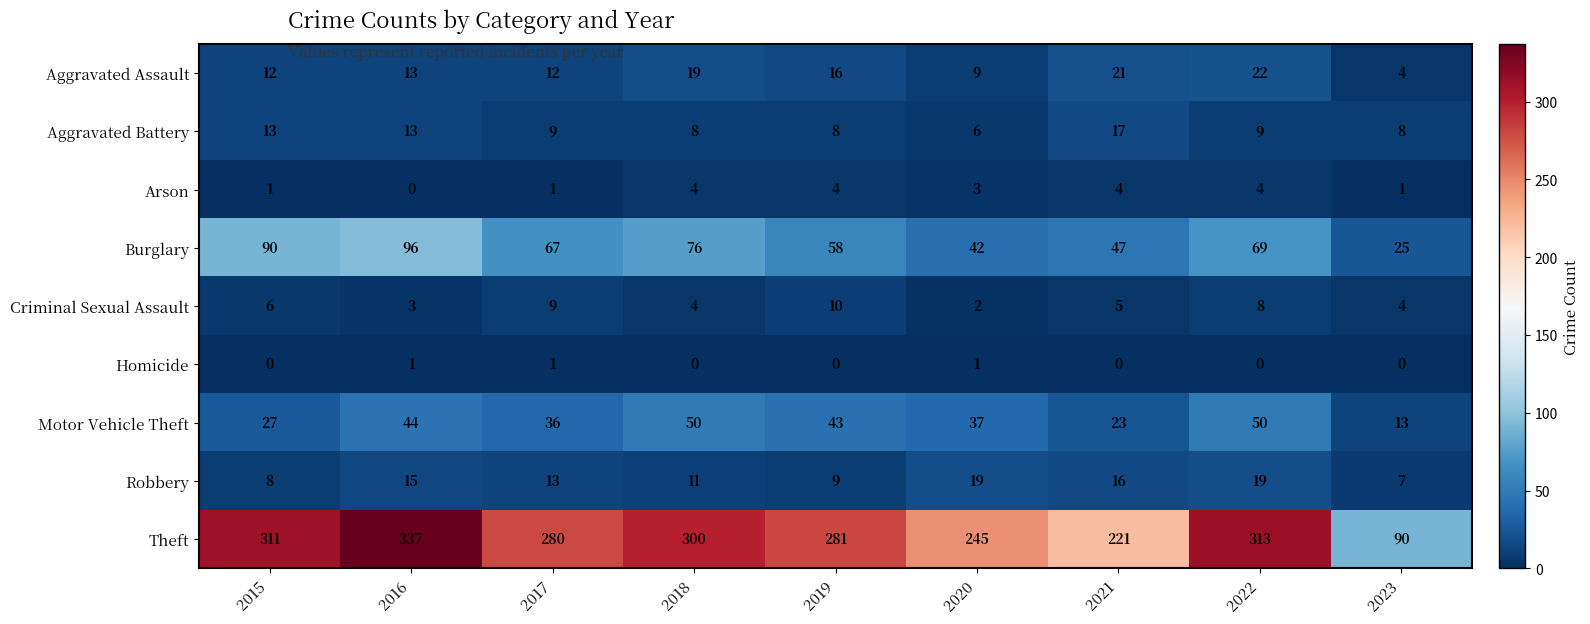

Count the number of categories in the chart.

9